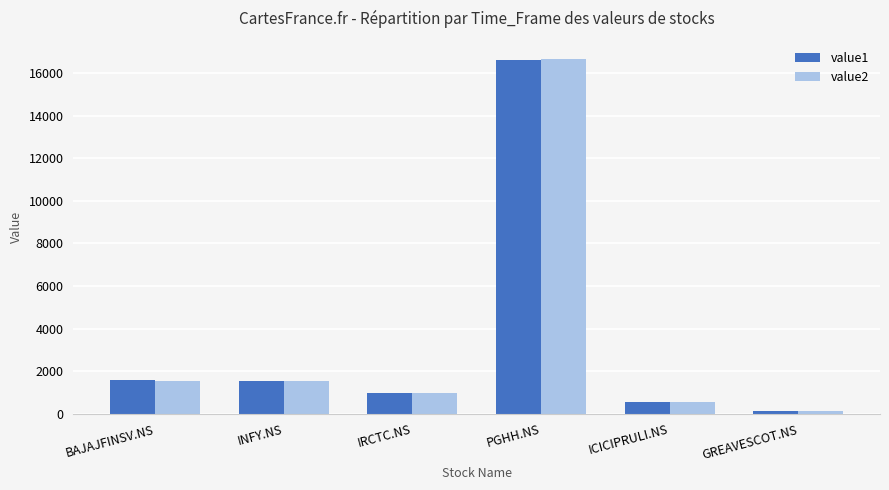

True or false: value1 has a value of 1568.7 at BAJAJFINSV.NS.

True